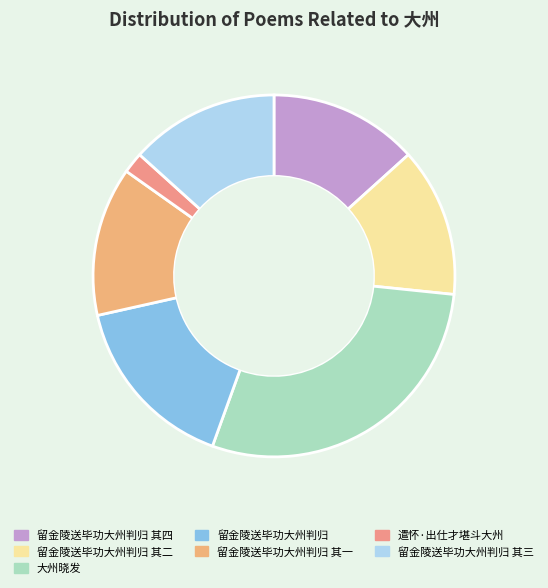

To the nearest percent, what is the average slice percentage?

14%